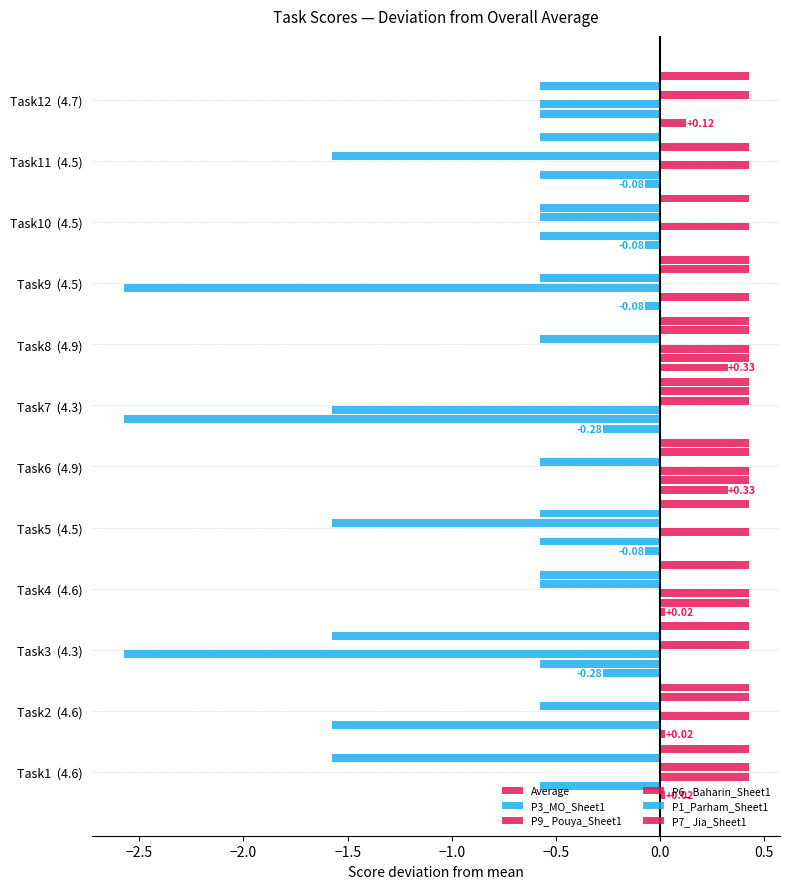

Reading right to left, transcribe all the data shown in this chart.

Average: 0.1	-0.1	-0.1	-0.1	0.3	-0.3	0.3	-0.1	0.0	-0.3	0.0	0.0
P3_MO_Sheet1: -0.6	-0.6	-0.6	0.4	0.4	-2.6	0.4	-0.6	0.4	-0.6	-1.6	-0.6
P9_ Pouya_Sheet1: -0.6	0.4	0.4	-2.6	0.4	-1.6	0.4	0.4	0.4	-2.6	0.4	0.4
P6_ Baharin_Sheet1: 0.4	-1.6	-0.6	-0.6	-0.6	0.4	-0.6	-1.6	-0.6	0.4	-0.6	0.4
P1_Parham_Sheet1: -0.6	0.4	-0.6	0.4	0.4	0.4	0.4	-0.6	-0.6	-1.6	0.4	-1.6
P7_ Jia_Sheet1: 0.4	-0.6	0.4	0.4	0.4	0.4	0.4	0.4	0.4	0.4	0.4	0.4